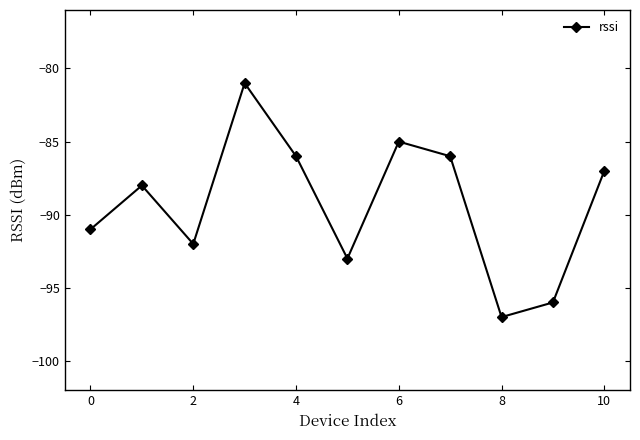

What is the sum of all values?

-982